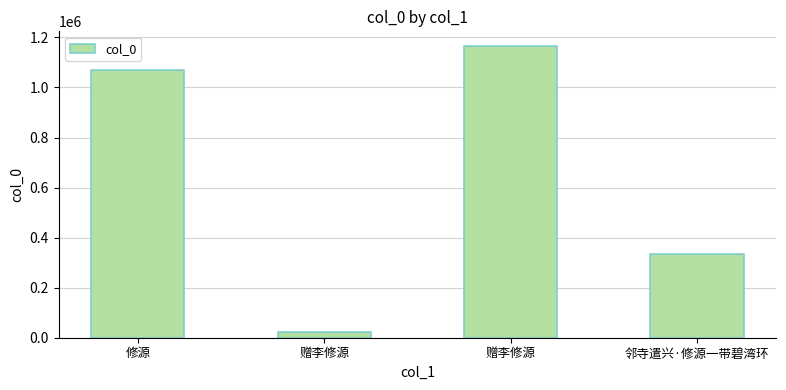

Between 邻寺遣兴·修源一带碧湾环 and 修源, which is larger?

修源